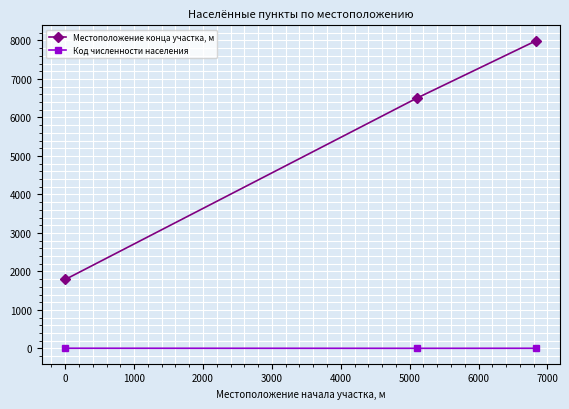

Which series has the widest spread of values?

Местоположение конца участка, м